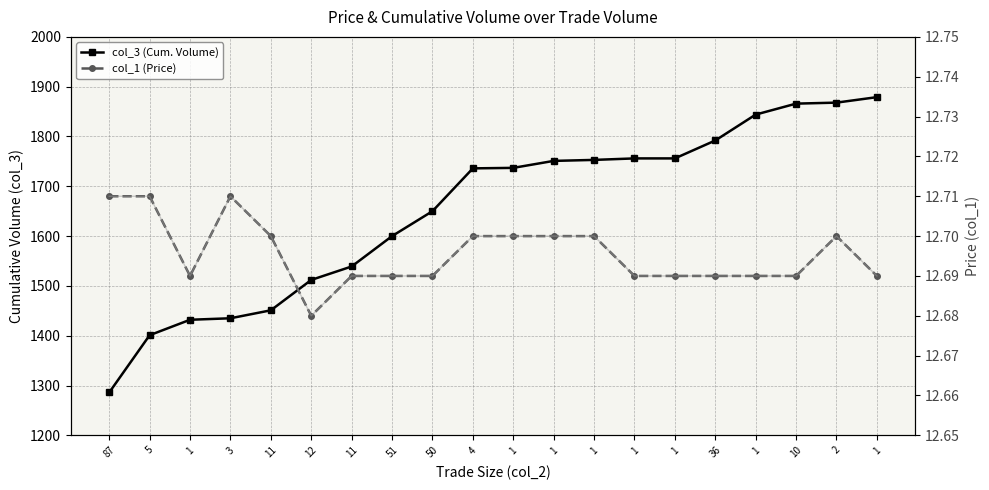

What is the value of the col_1 smooth point at the 14th from the left?

12.7